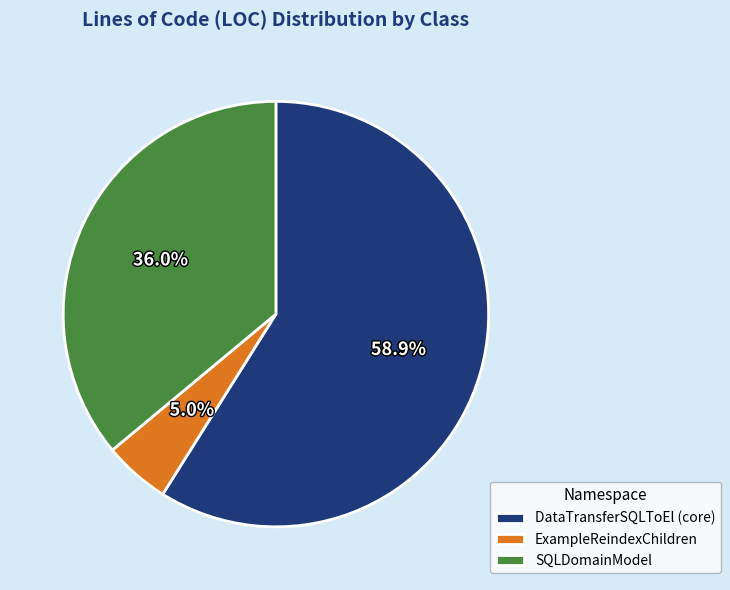

How many segments does this pie chart have?

3